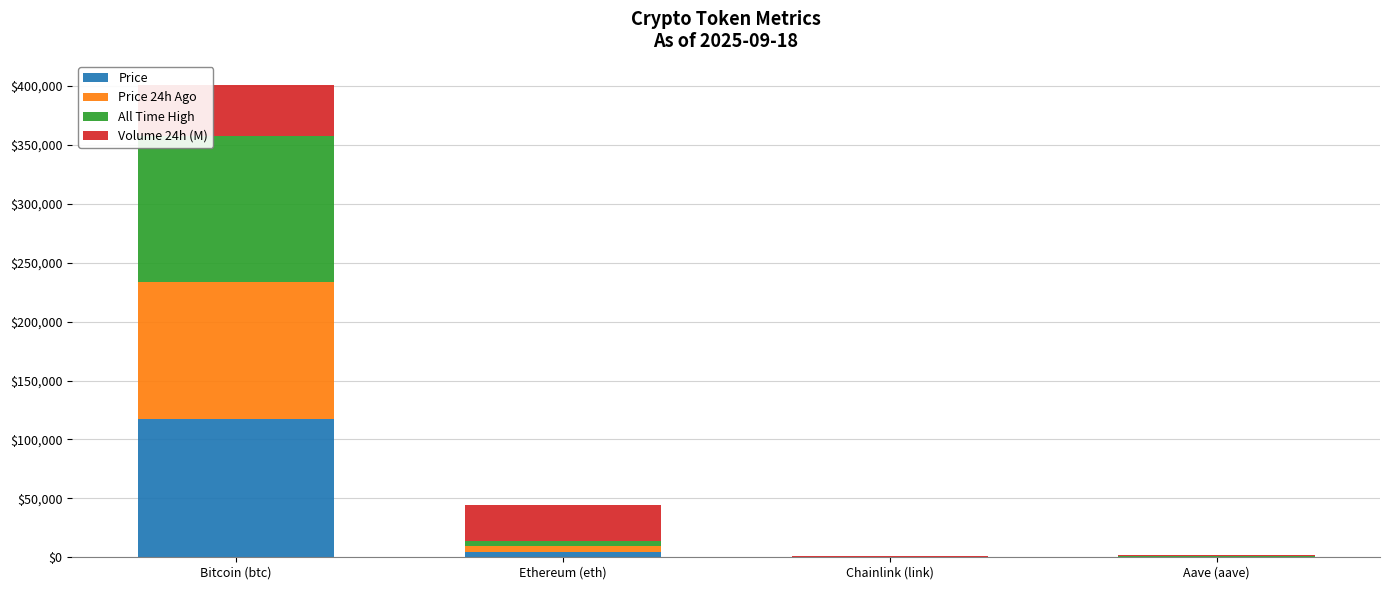

At which label does Price reach its peak?

Bitcoin (btc)